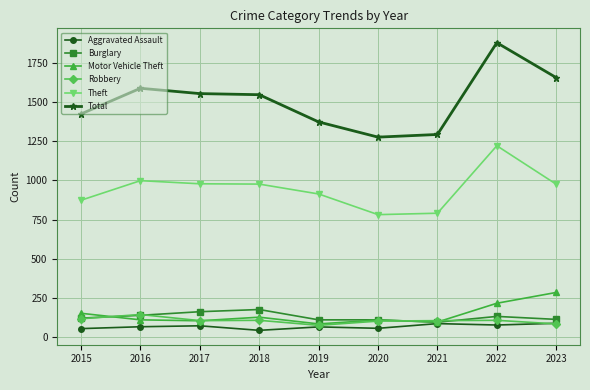

What is the spread (max minus min) of values at 2022?

1803